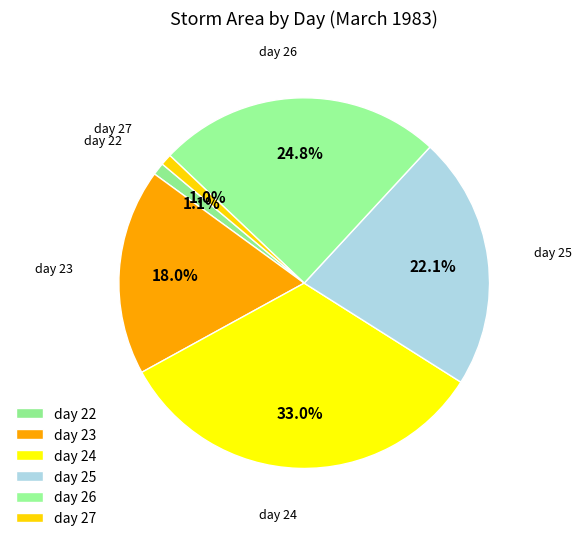

What percentage do day 27 and day 26 together represent?

25.8%